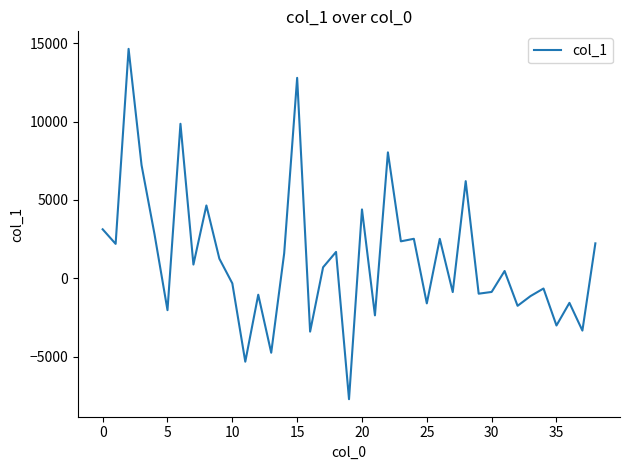

What is the smallest value displayed?

-7719.3